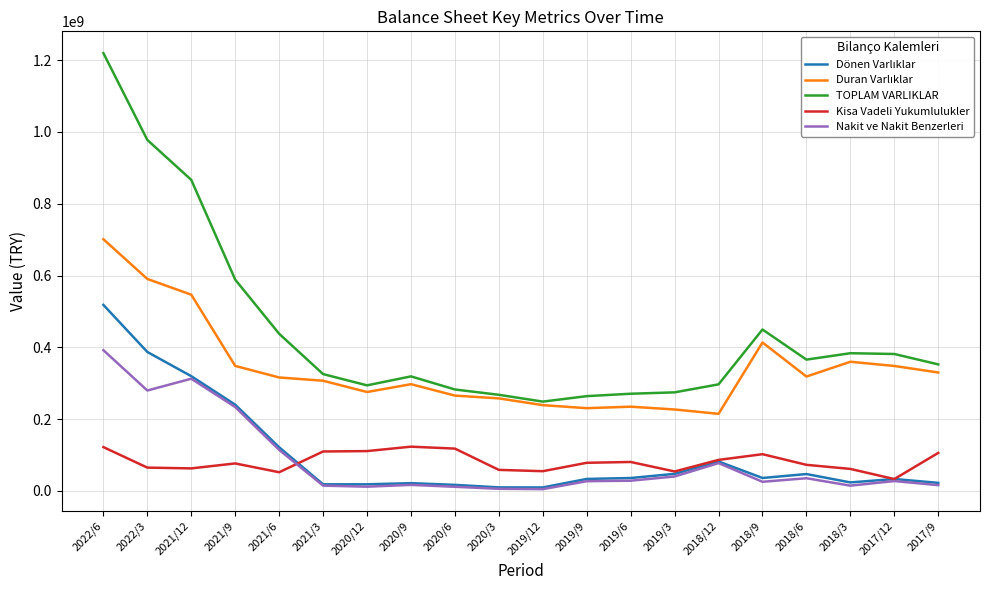

The value of Nakit ve Nakit Benzerleri at 2018/6 is 35486000. True or false?

True